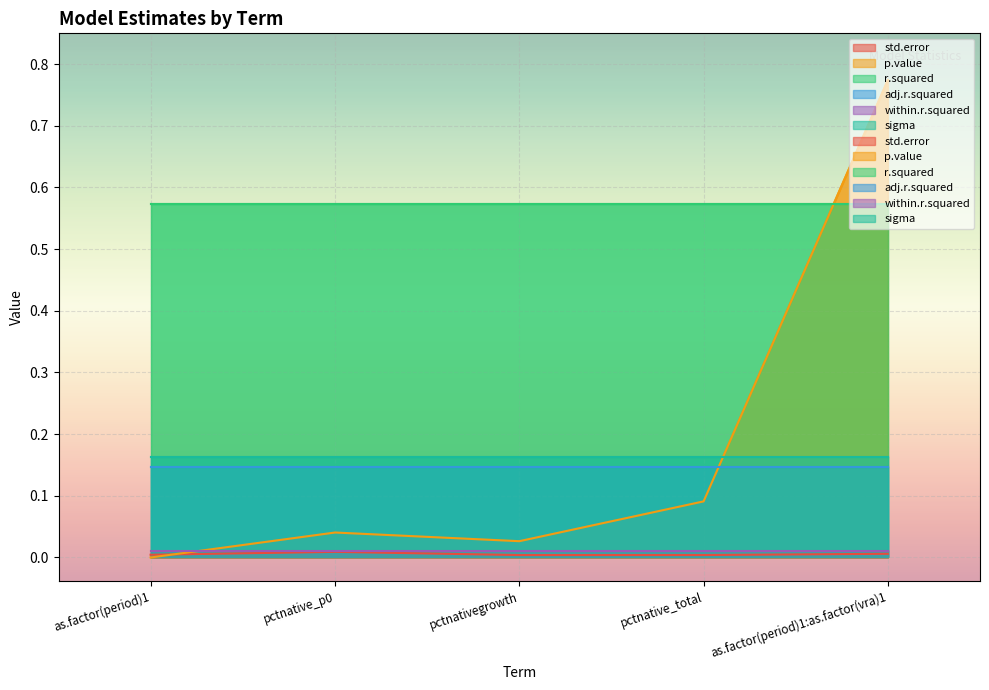

At how many categories does at least one series exceed 0?

5